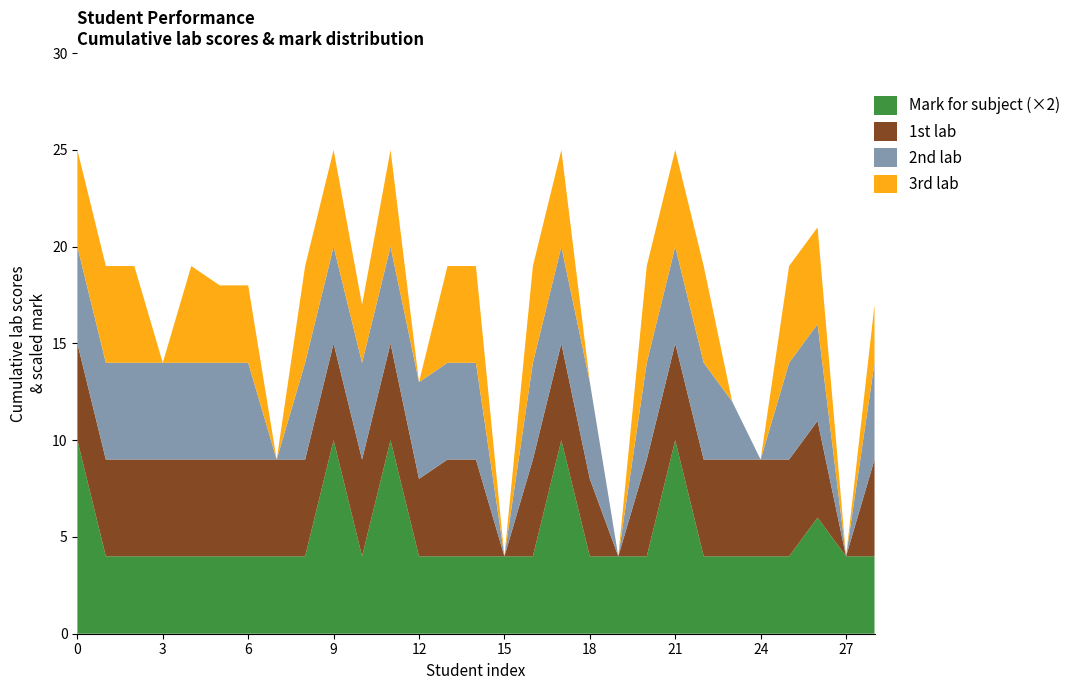

Is it true that Mark for subject (×2) equals 6 at 15?

False